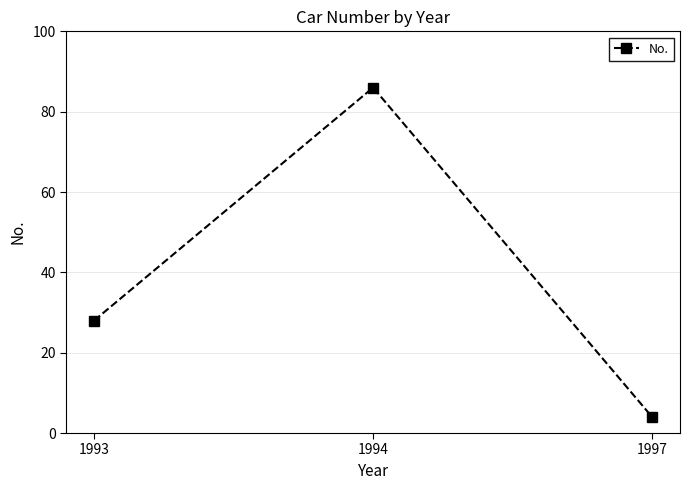

Is it true that the value at 1997 is 4?

True